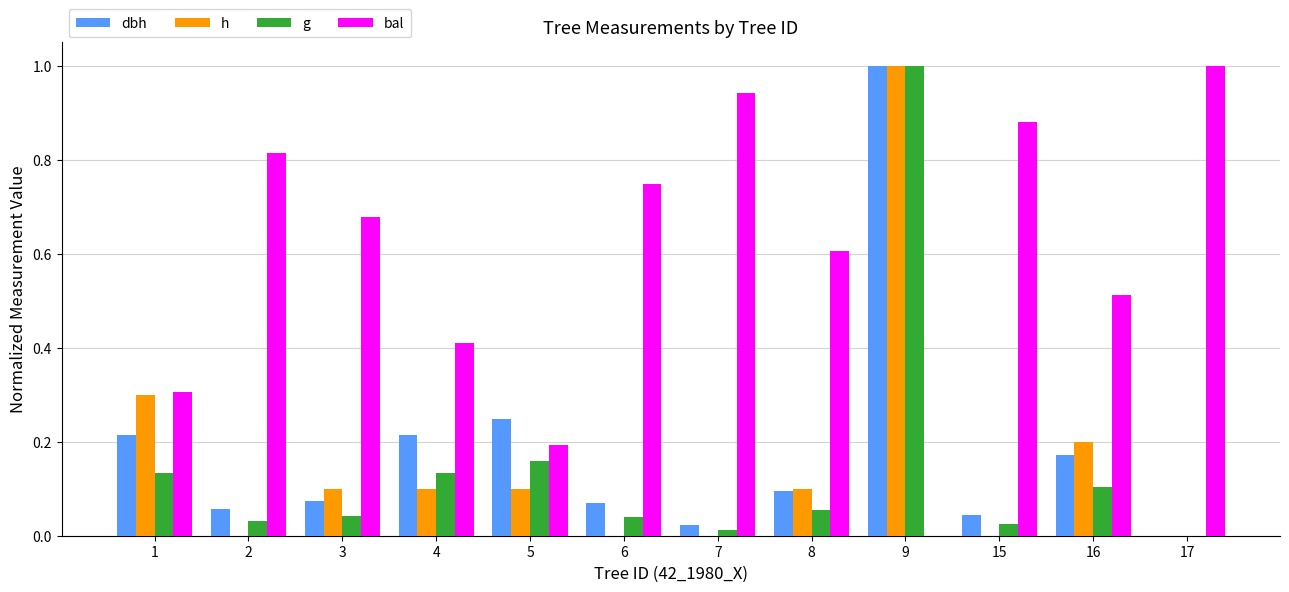

The h series shows 0.1 at 5. True or false?

True